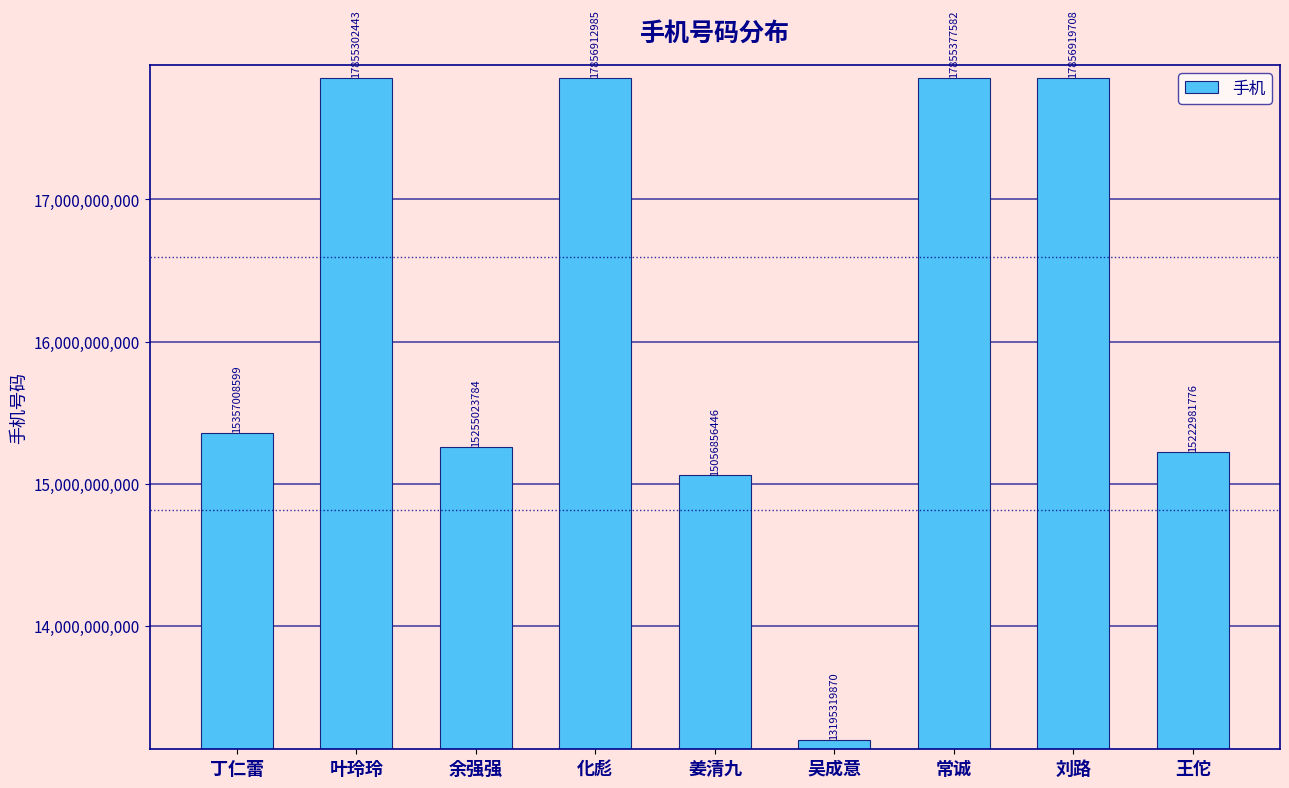

The chart shows a value of 17855302443 at 叶玲玲. True or false?

True